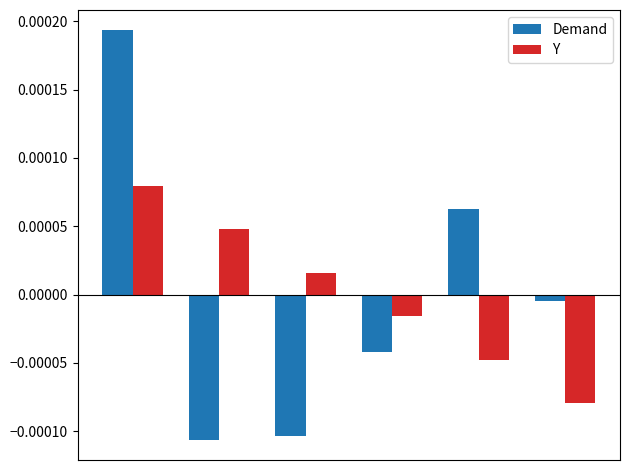

Which series has the largest range (max minus min)?

Demand